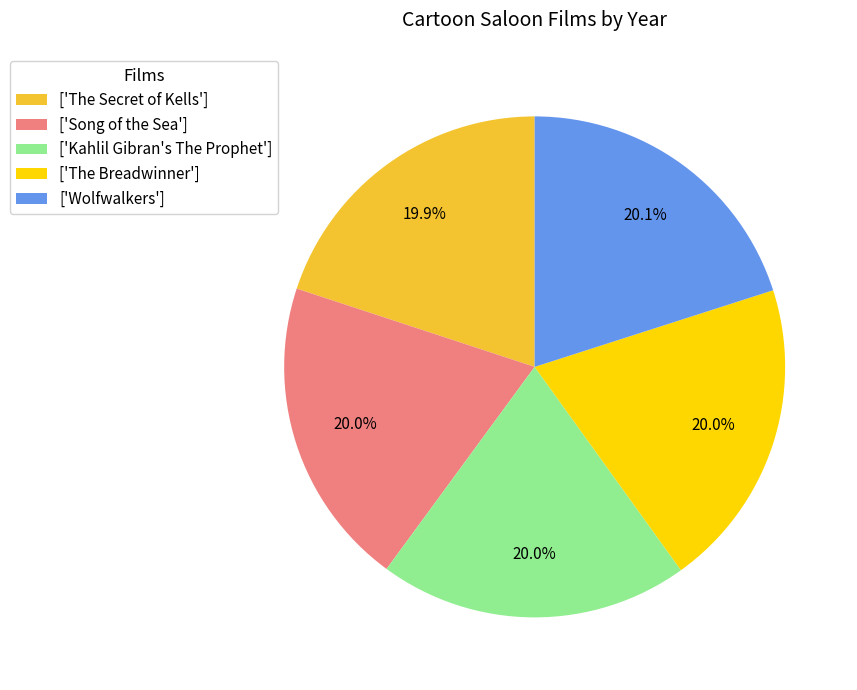

How many segments does this pie chart have?

5